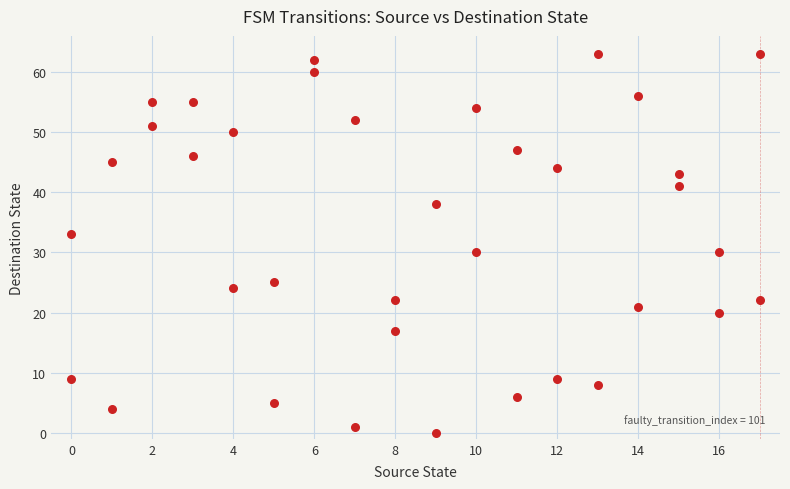

What is the range of X values (max minus min)?

17